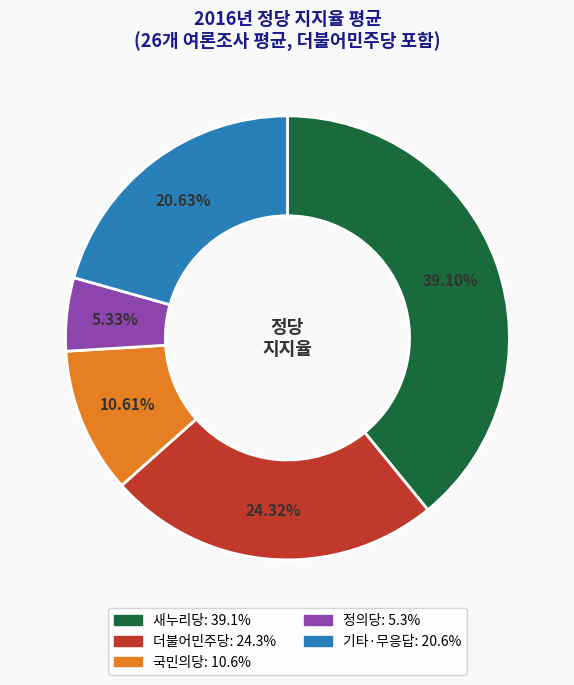

What is the ratio of the value at 더불어민주당 to the value at 기타·무응답?

1.2